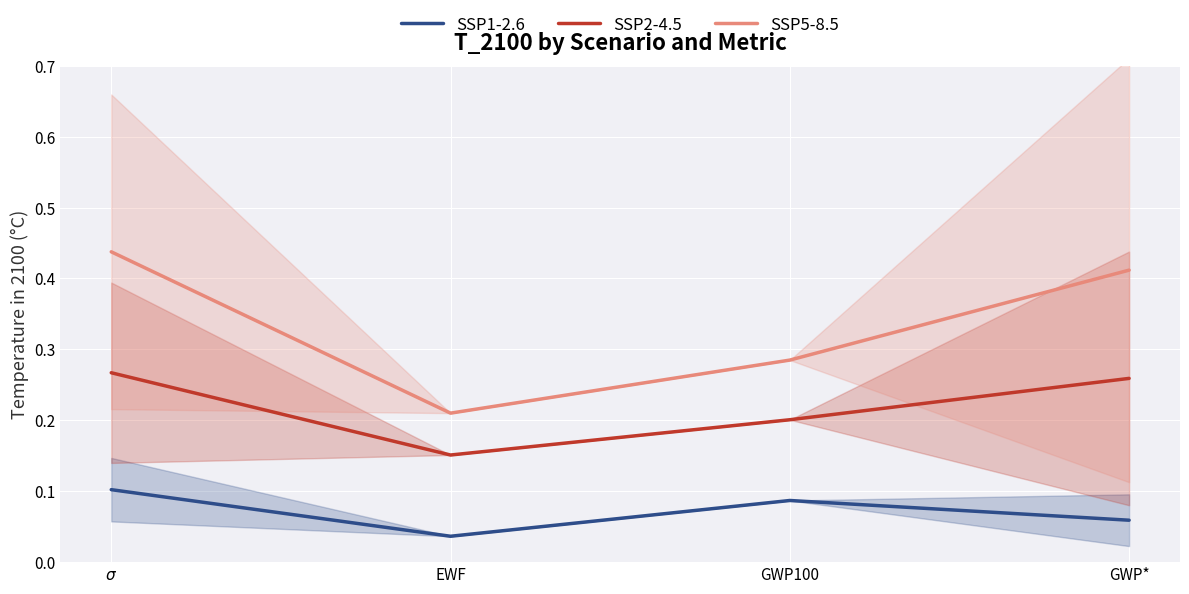

At GWP*, list the series in order from largest to smallest.

SSP5-8.5, SSP2-4.5, SSP1-2.6